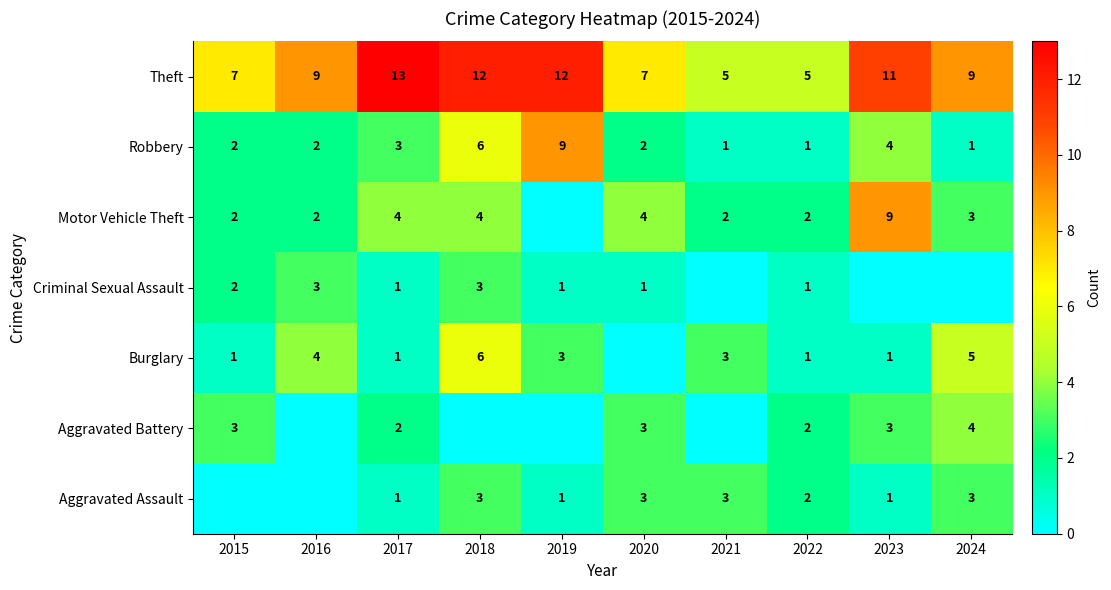

What is the total value across all series at 2018?

34